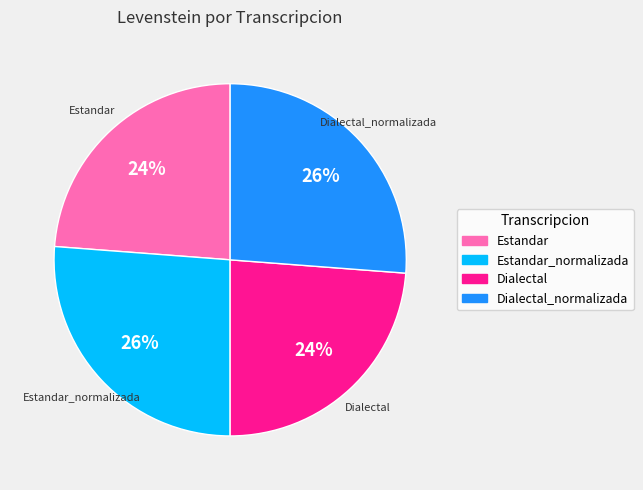

To the nearest percent, what is the average slice percentage?

25%